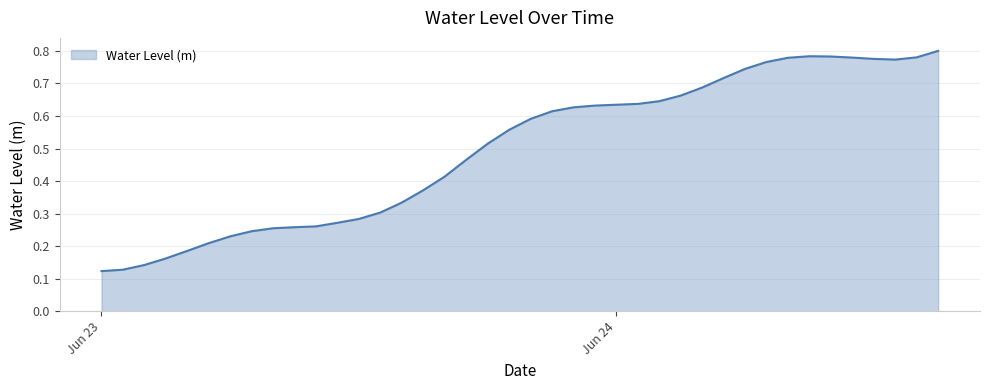

How many points are lower than both their immediate neighbors (excluding endpoints)?

1